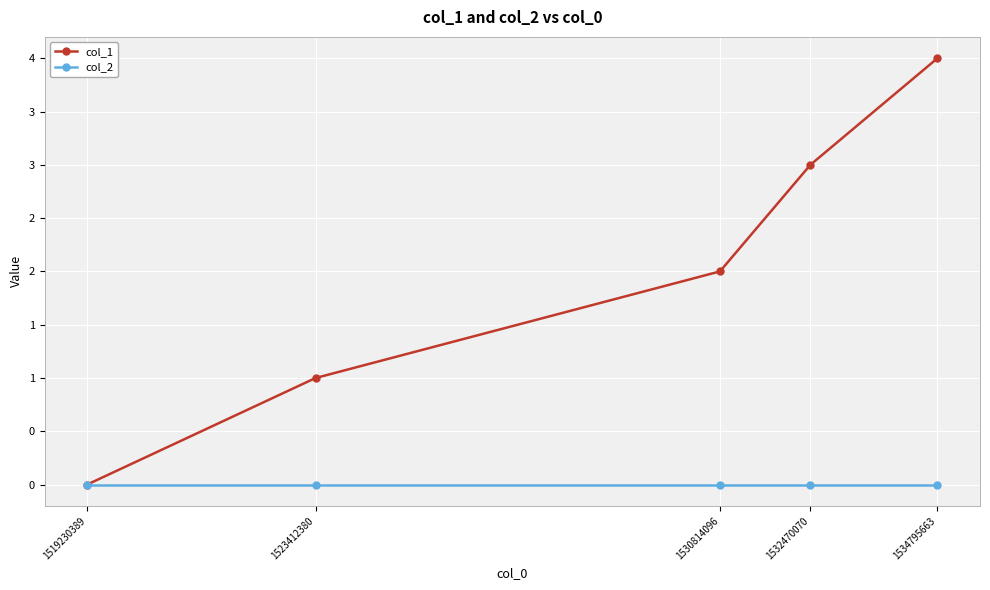

Reading left to right, extract all data points from this chart.

col_1: 0	1	2	3	4
col_2: 0	0	0	0	0